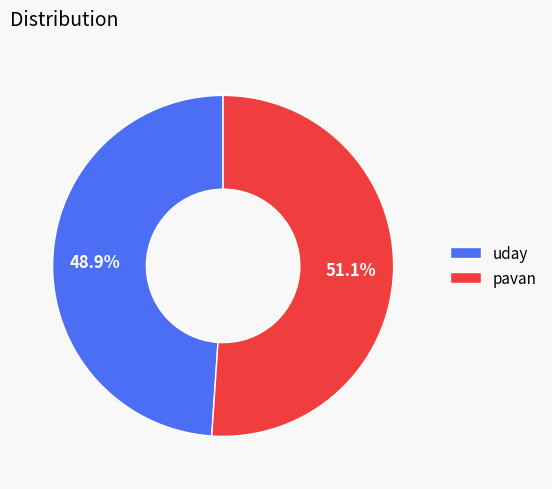

What is the largest slice in the pie chart?

pavan